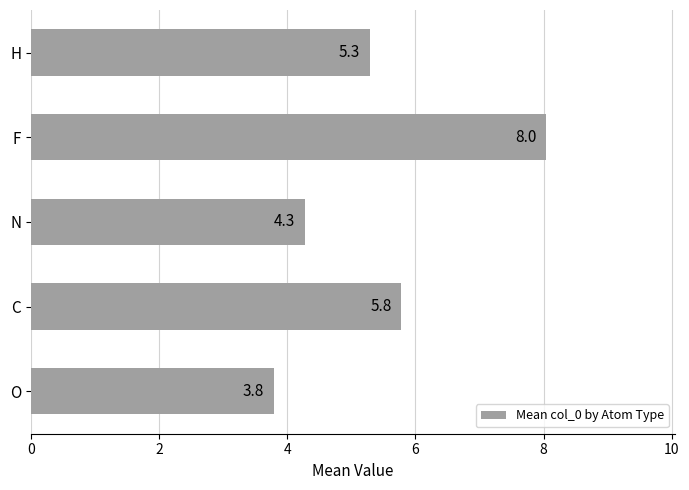

Rank the categories by value from lowest to highest.

O, N, H, C, F